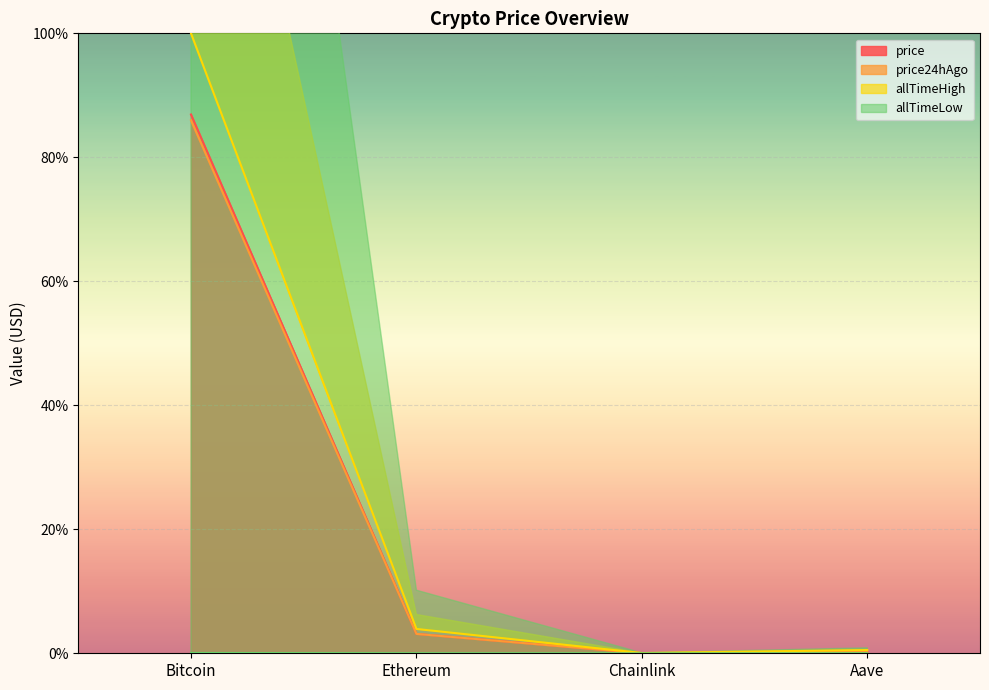

What is the maximum value for price?

86.9